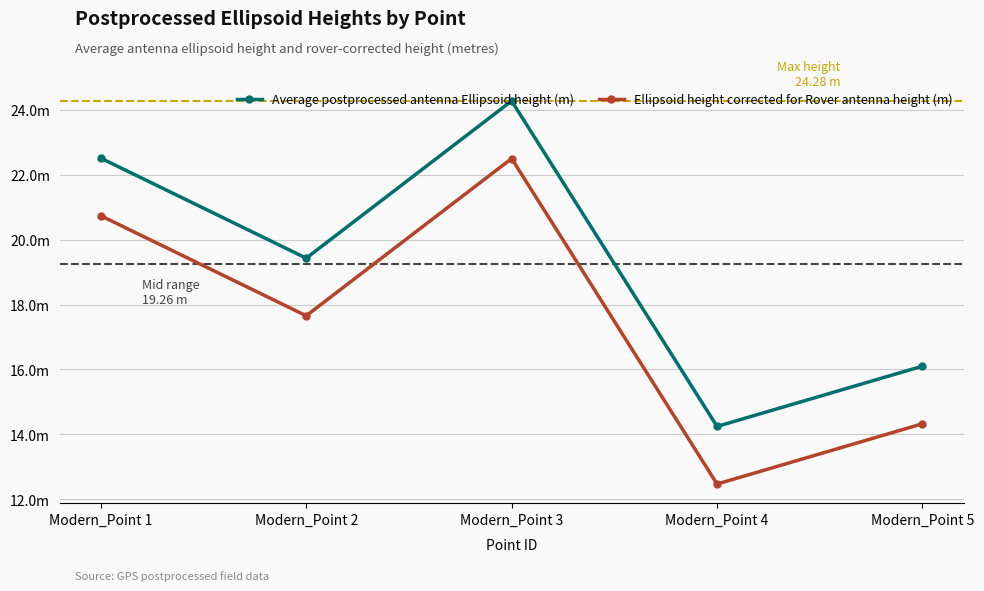

Is it true that Ellipsoid height corrected for Rover antenna height (m) equals 22.5 at Modern_Point 3?

True